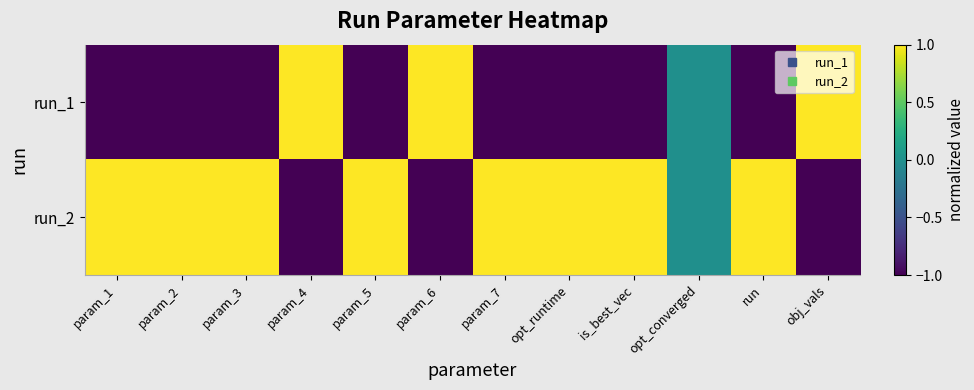

At which category is the sum across all series the highest?

param_7